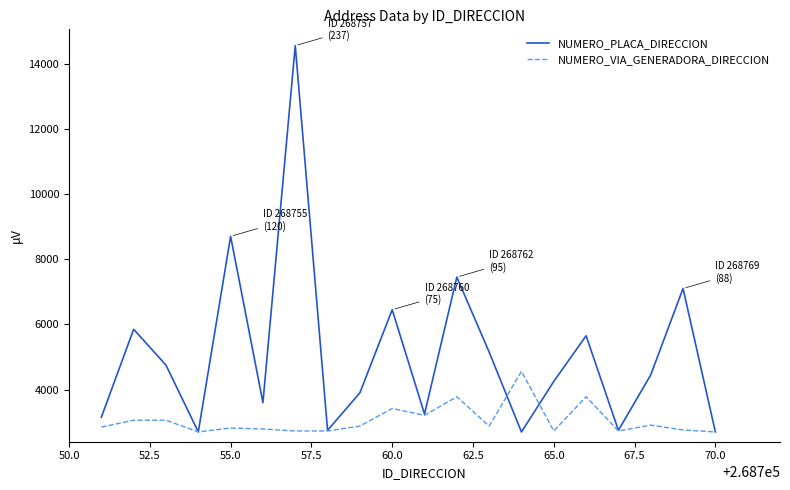

Rank the series by their average value, from highest to lowest.

NUMERO_PLACA_DIRECCION, NUMERO_VIA_GENERADORA_DIRECCION